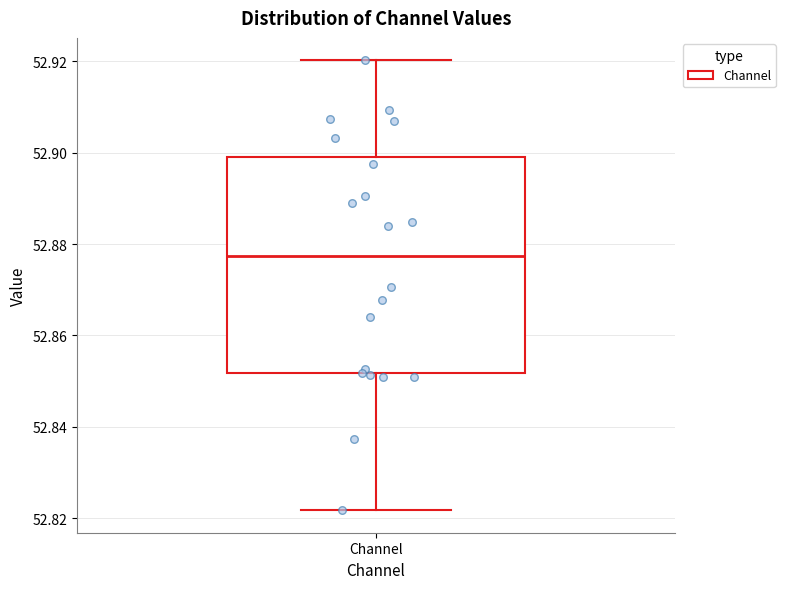

Transcribe this box plot: give where the median line is, the range the box spans, and where the two whiskers end, as read against the y-axis. The values are not printed on the chart, so give them approximately, as read against the axis.

median 52.878, box 52.852 to 52.898, whiskers 52.822 to 52.920